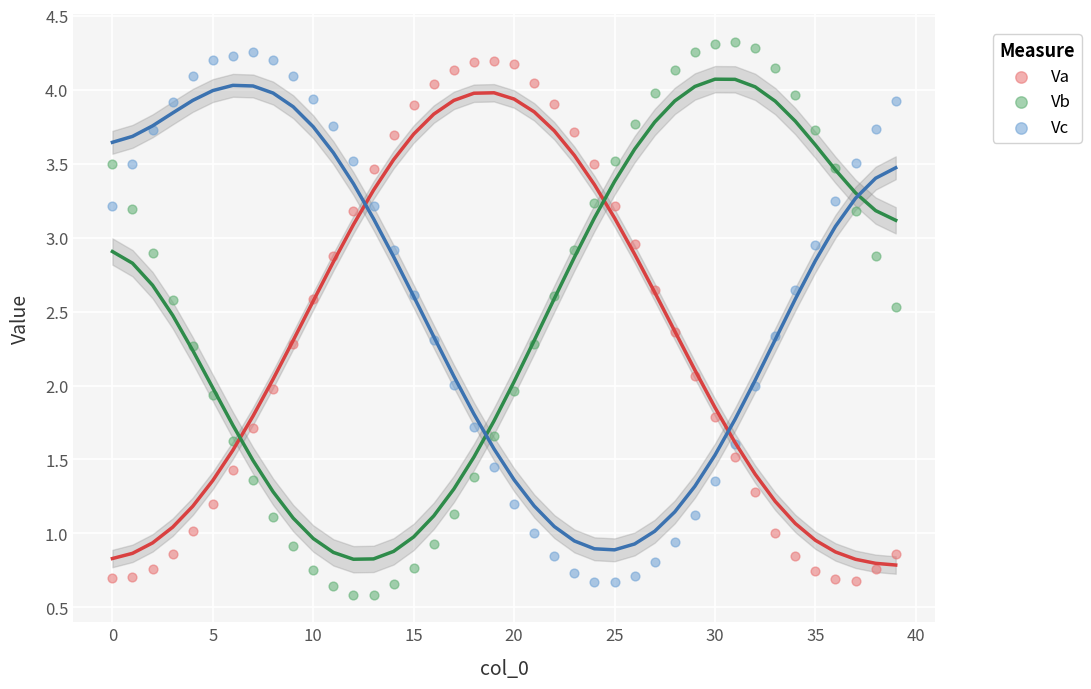

Across all data points, what is the range of Y values (max minus min)?

3.7